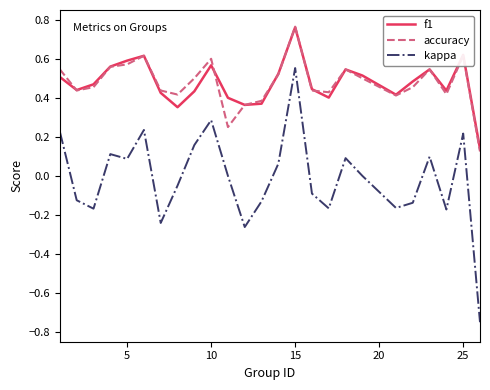

Which series has the widest spread of values?

kappa